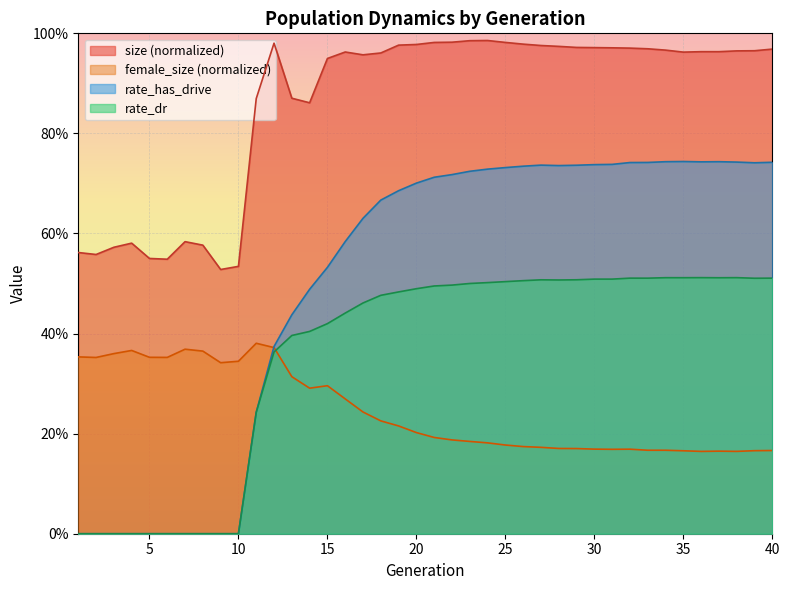

List the series in order of their peak value, lowest first.

female_size (normalized), rate_dr, rate_has_drive, size (normalized)